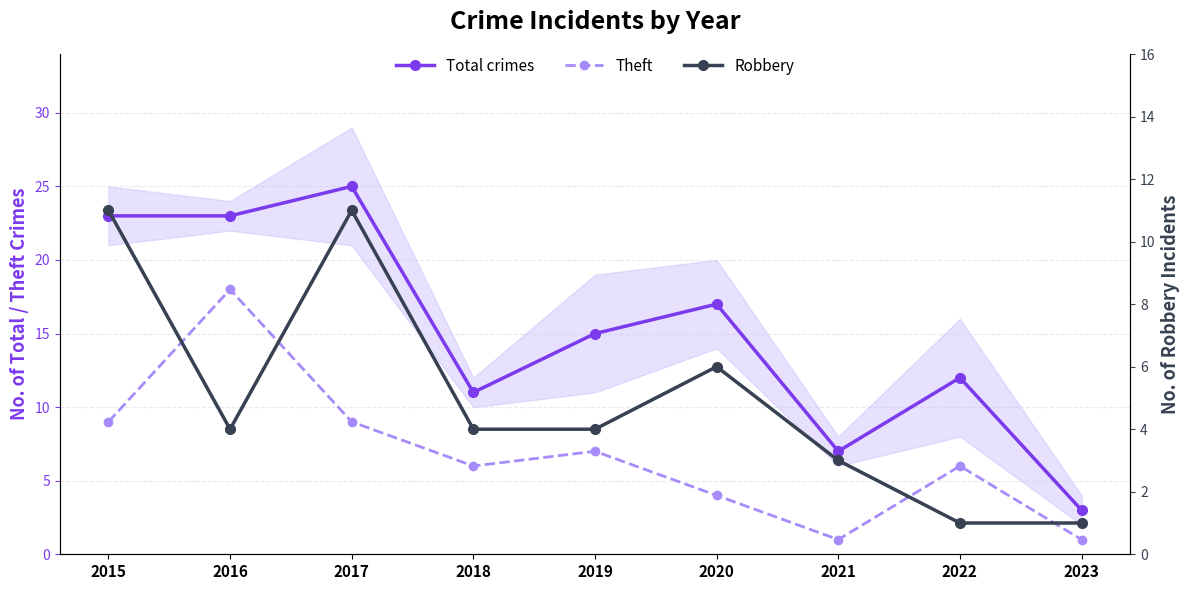

What is the sum of all Total crimes values?

136